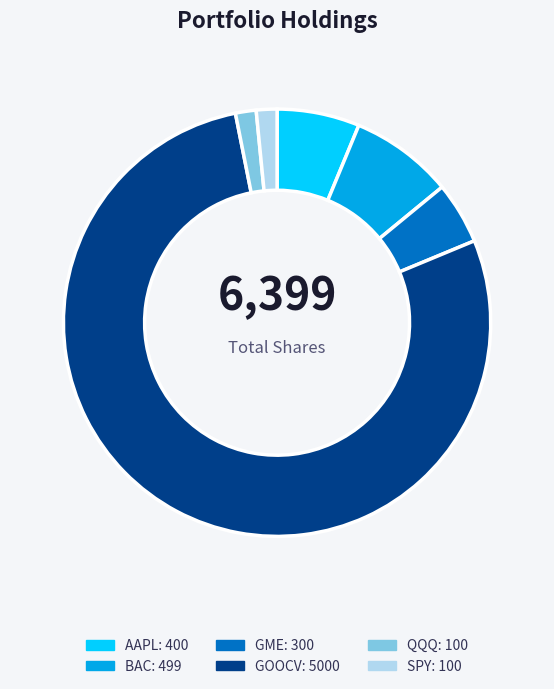

Combined, do SPY and QQQ account for over 50%?

No